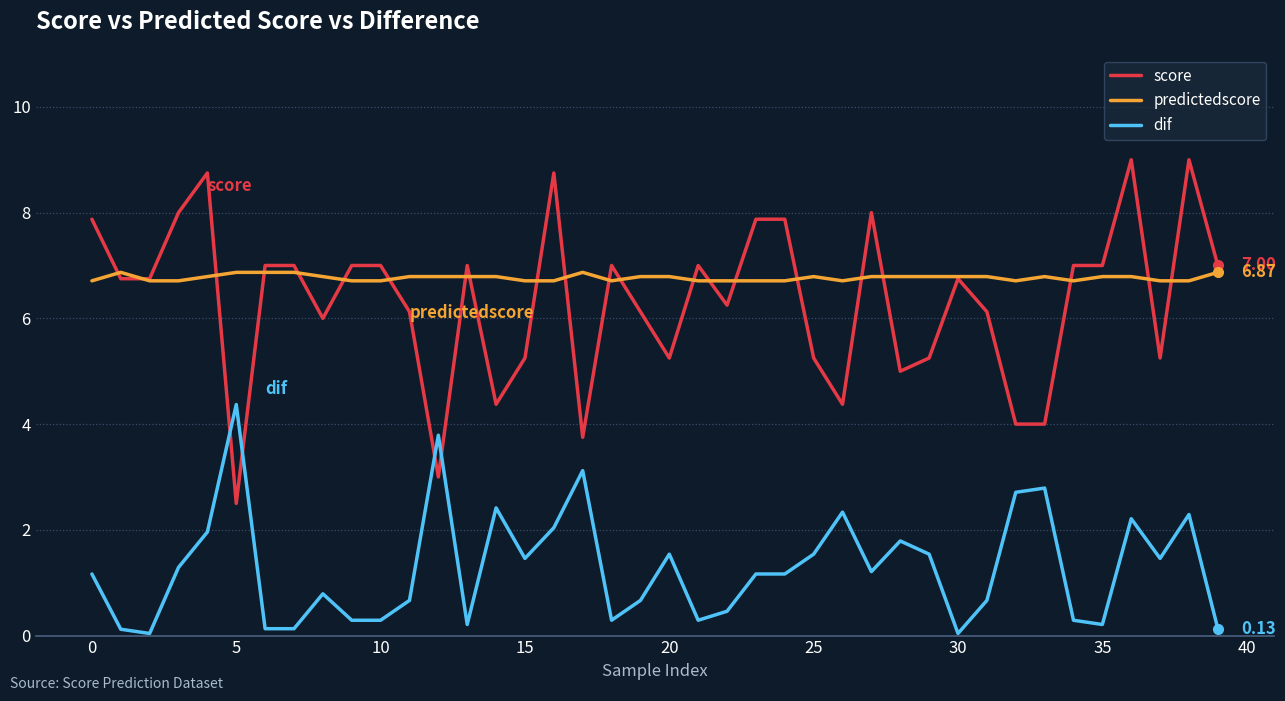

True or false: dif and score cross at least once.

True